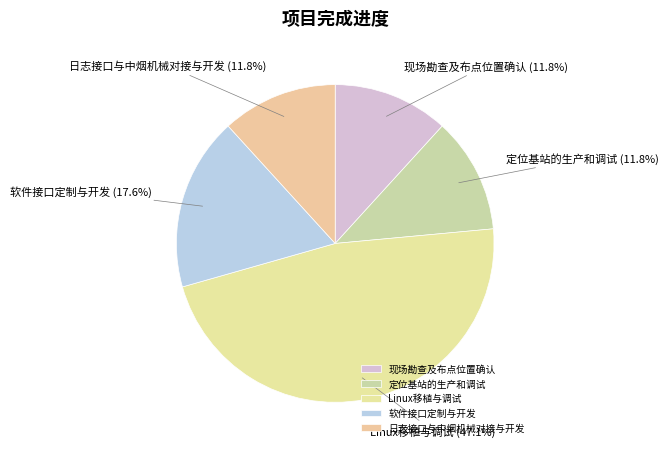

Is it true that 现场勘查及布点位置确认 is 21% of the pie?

False